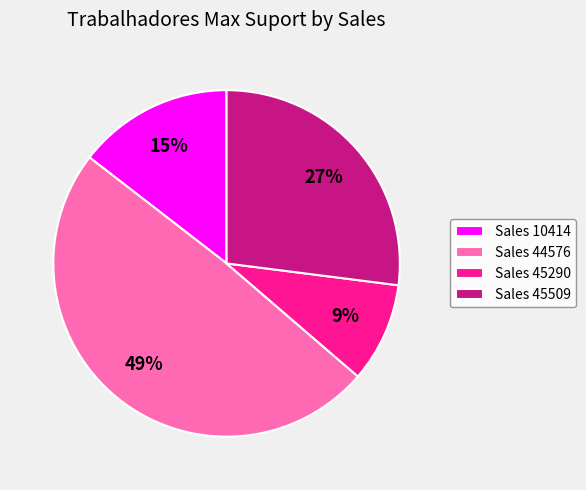

How many segments does this pie chart have?

4